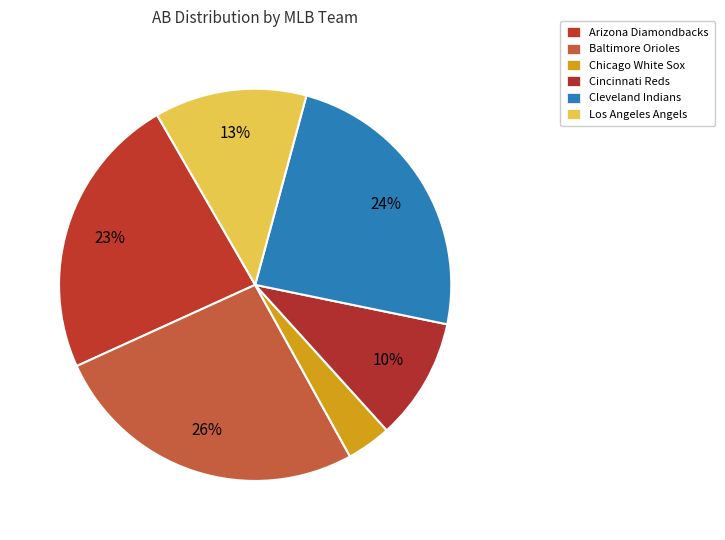

Count the number of slices in the pie.

6